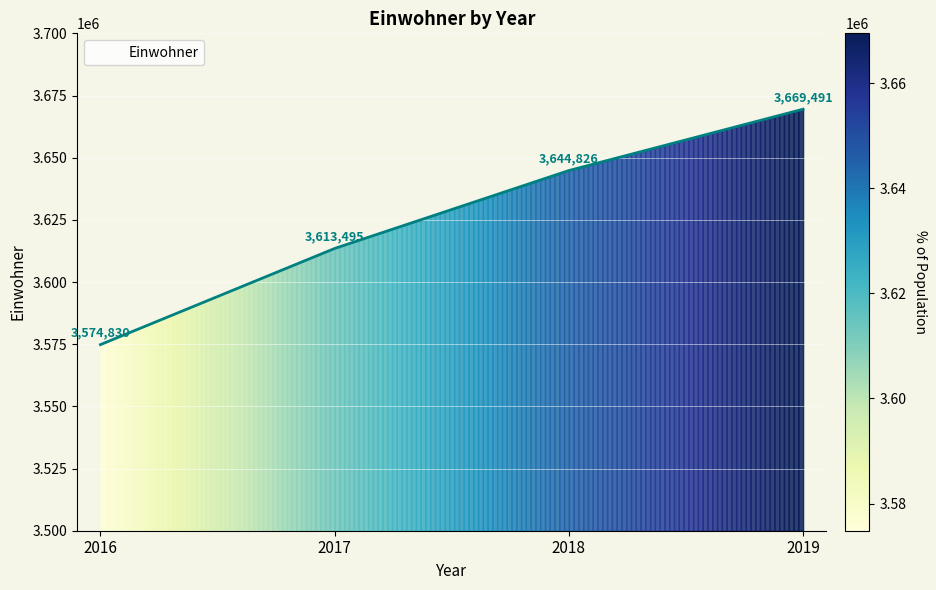

True or false: the data shows 6538351 at 2019.

False